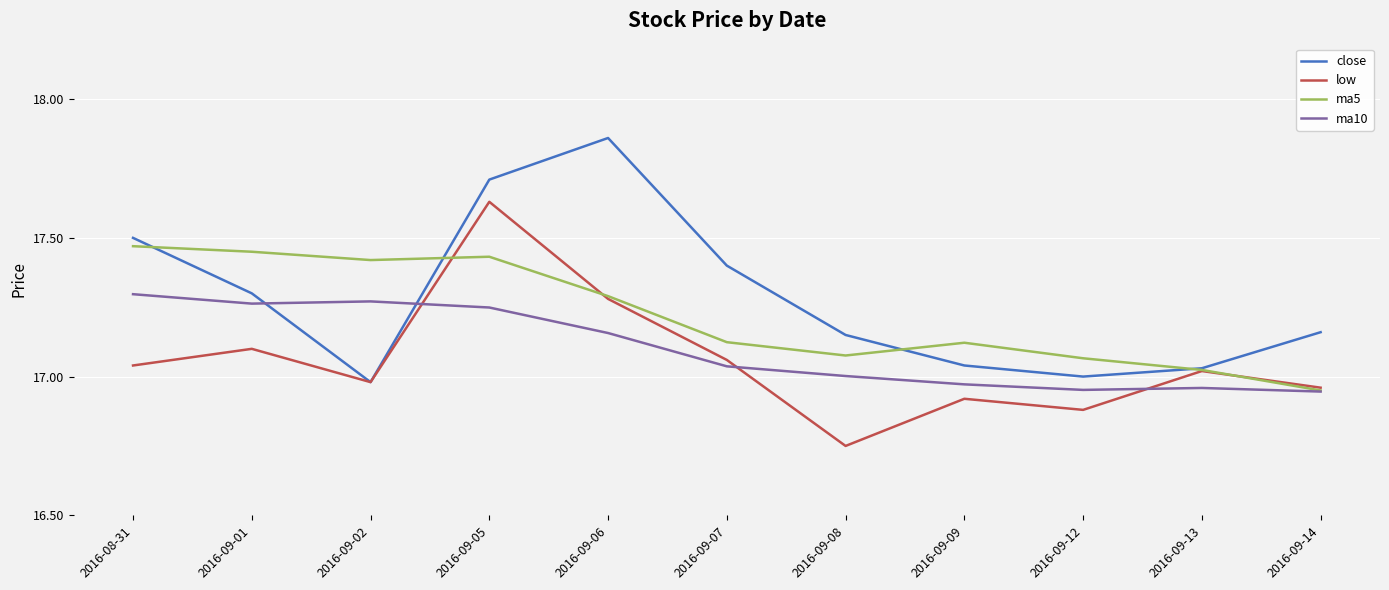

Which series ends up on top after the final intersection of ma5 and close?

close